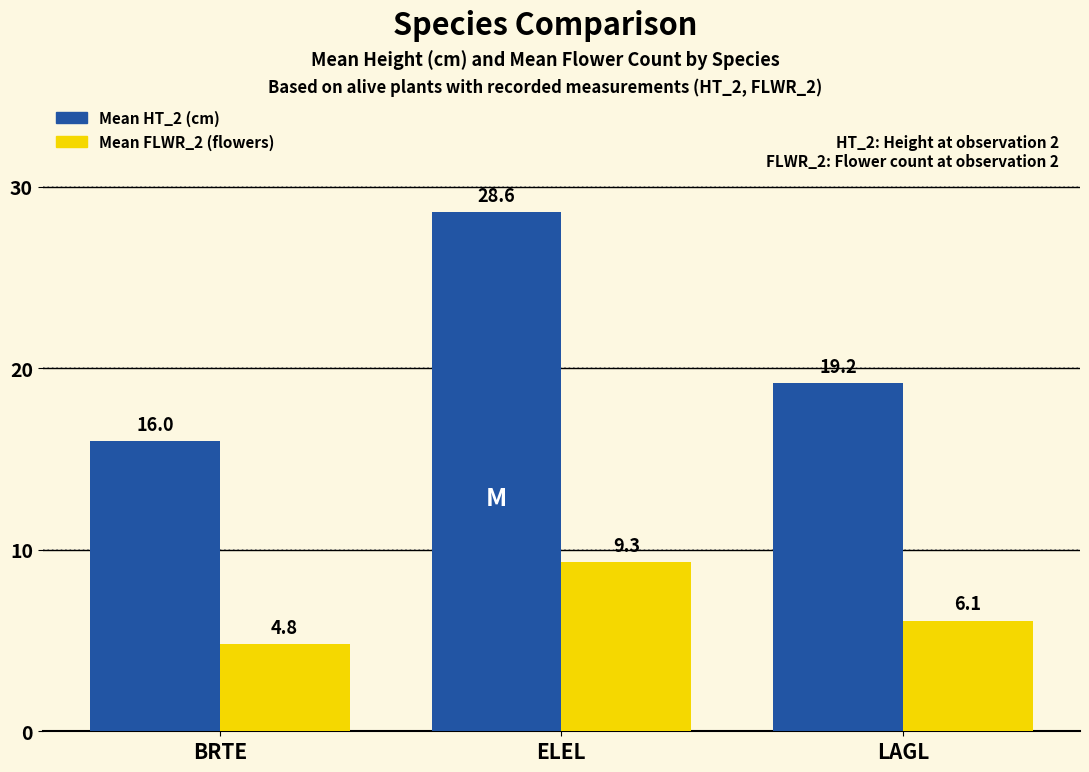

What is the sum of the Mean FLWR_2 (flowers) values at ELEL and LAGL?

15.4